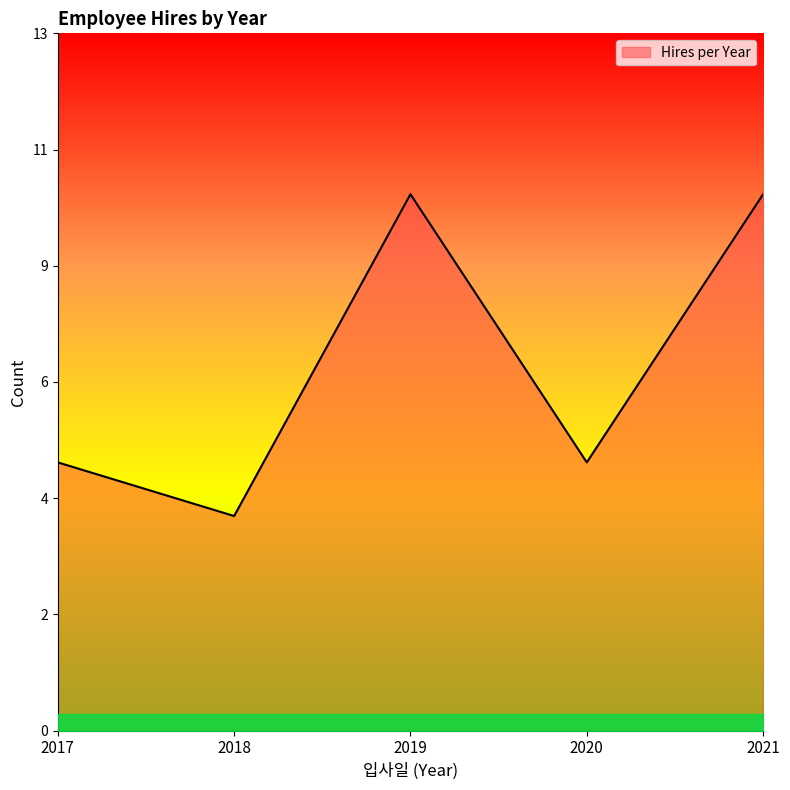

Is it true that the value at 2021 is 2?

False